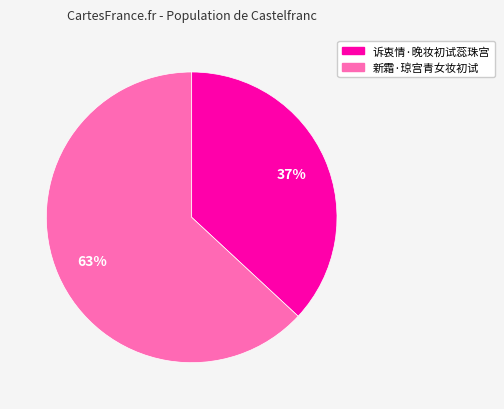

Which category has the biggest portion of the pie?

新霜·琼宫青女妆初试